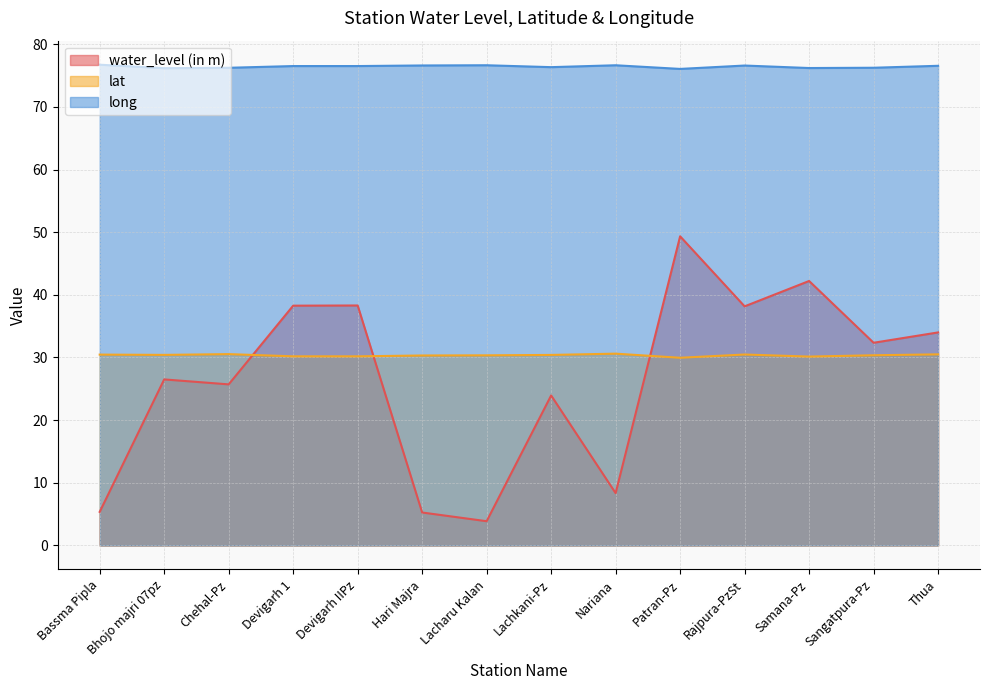

Rank the series at Rajpura-PzSt from lowest to highest value.

lat, water_level (in m), long